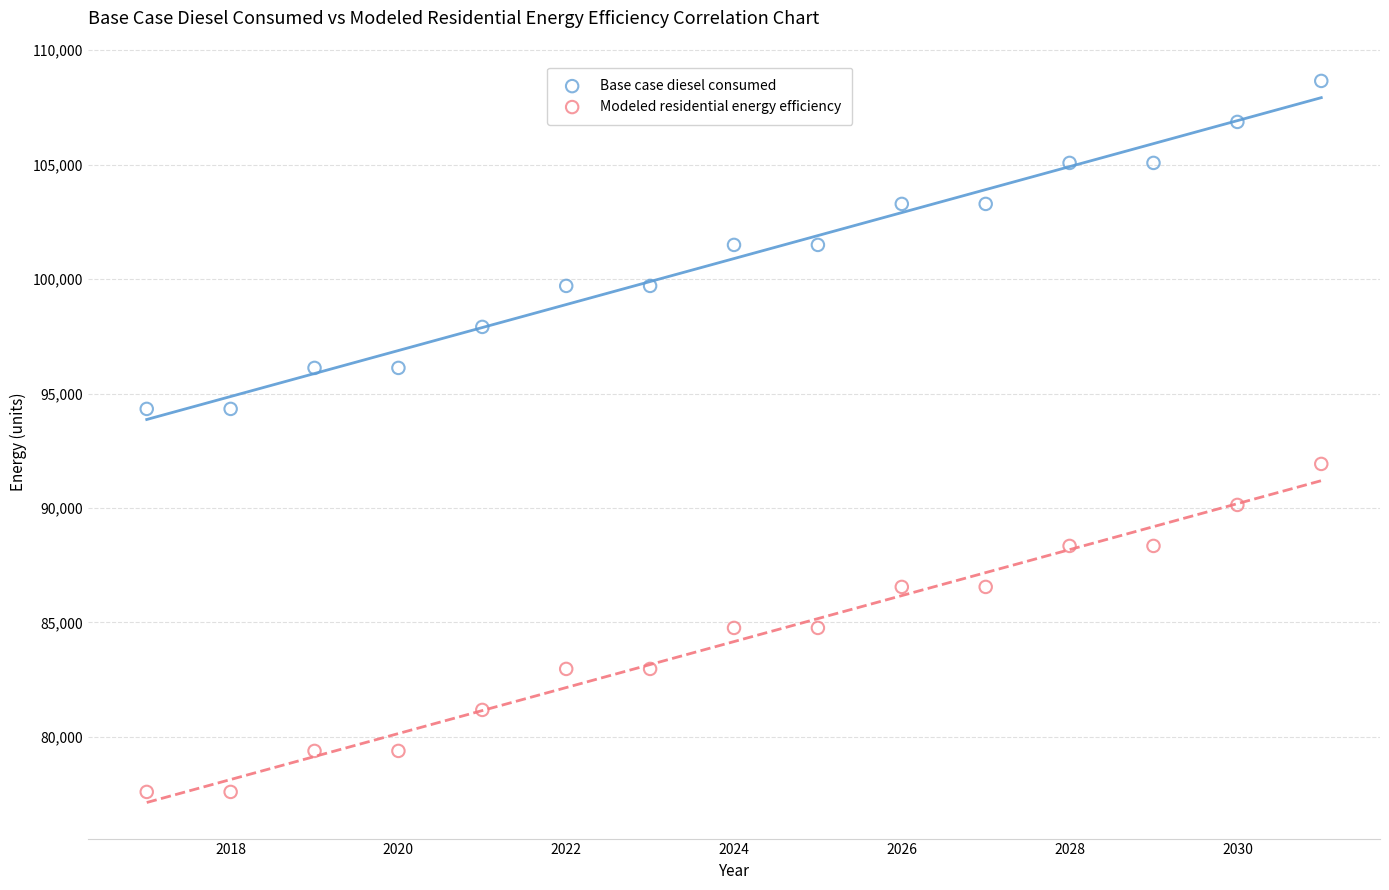

Across all data points, what is the range of Y values (max minus min)?

31057.8